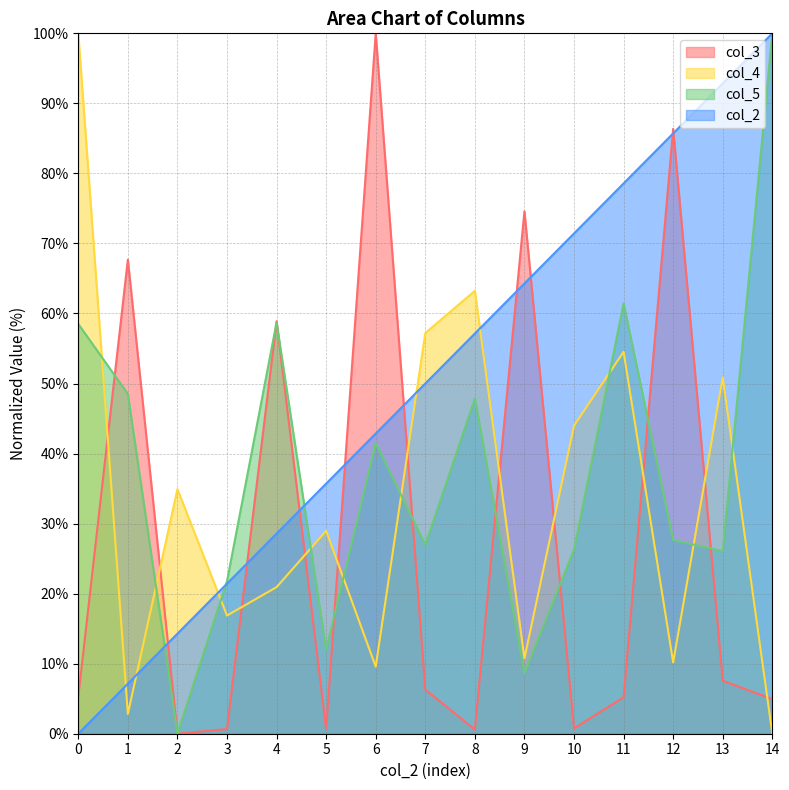

Which series ends up on top after the final intersection of col_4 and col_5?

col_5